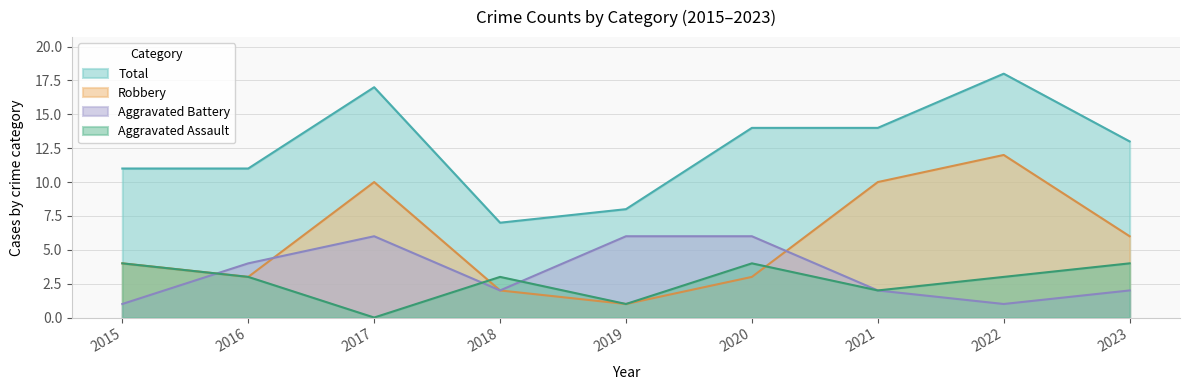

Where does the Total series first go above 13?

2017